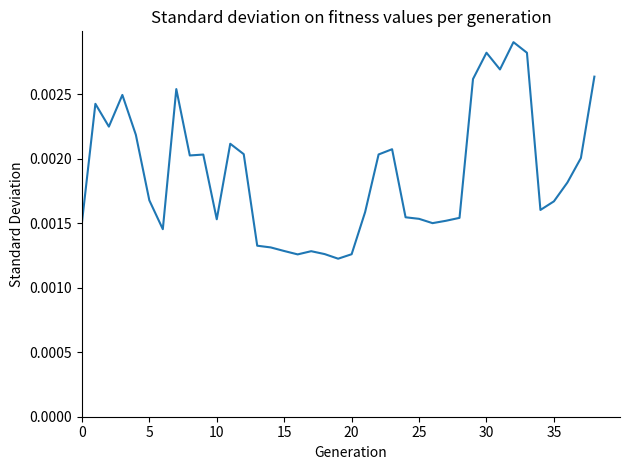

How many lines are shown in the chart?

1